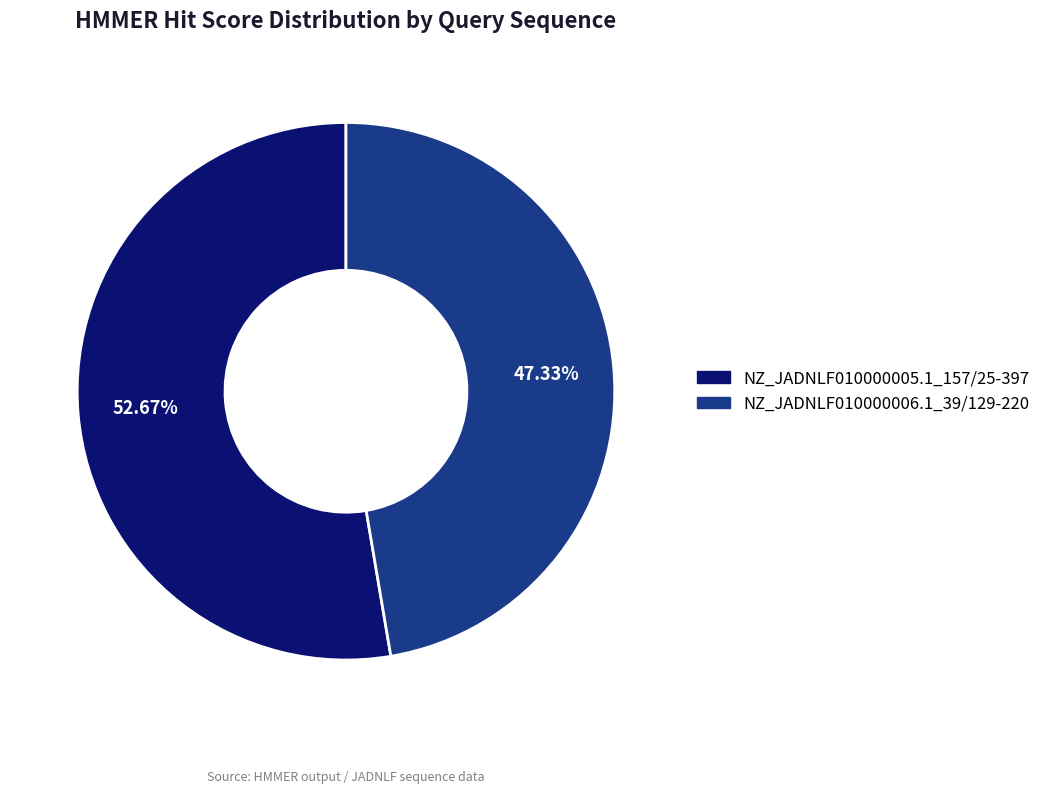

The NZ_JADNLF010000005.1_157/25-397 slice represents 44% of the pie. True or false?

False